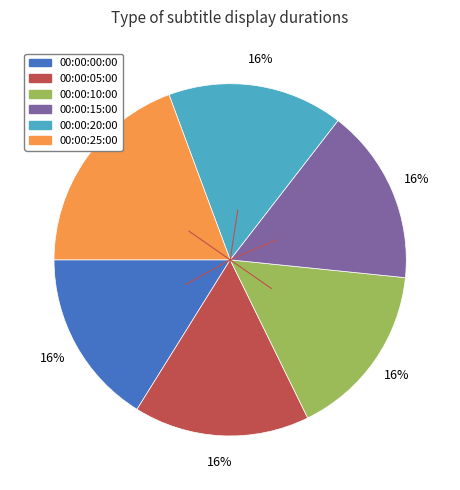

Is there any slice that represents more than half of the pie?

No